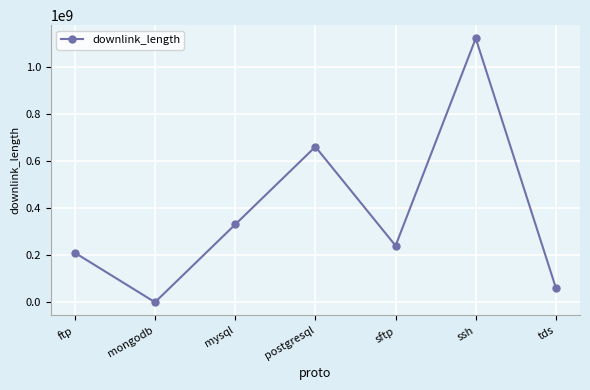

What is the value of the 1st point from the left?

210031989